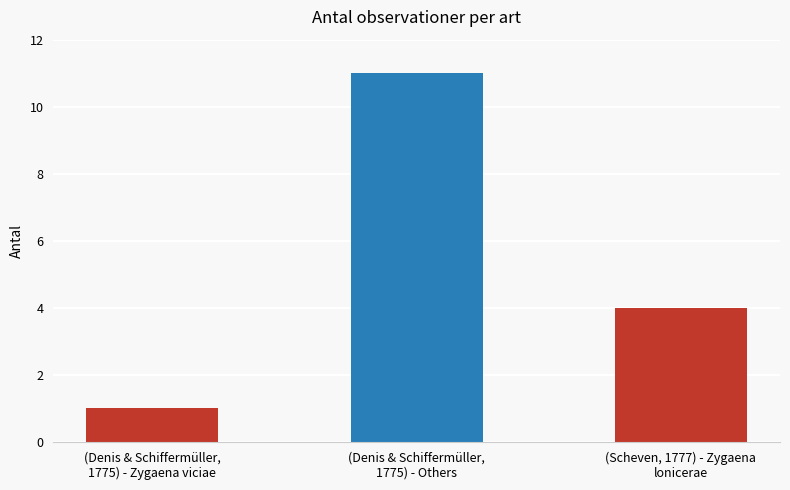

The value at (Denis & Schiffermüller,
1775) - Zygaena viciae is 2. True or false?

False